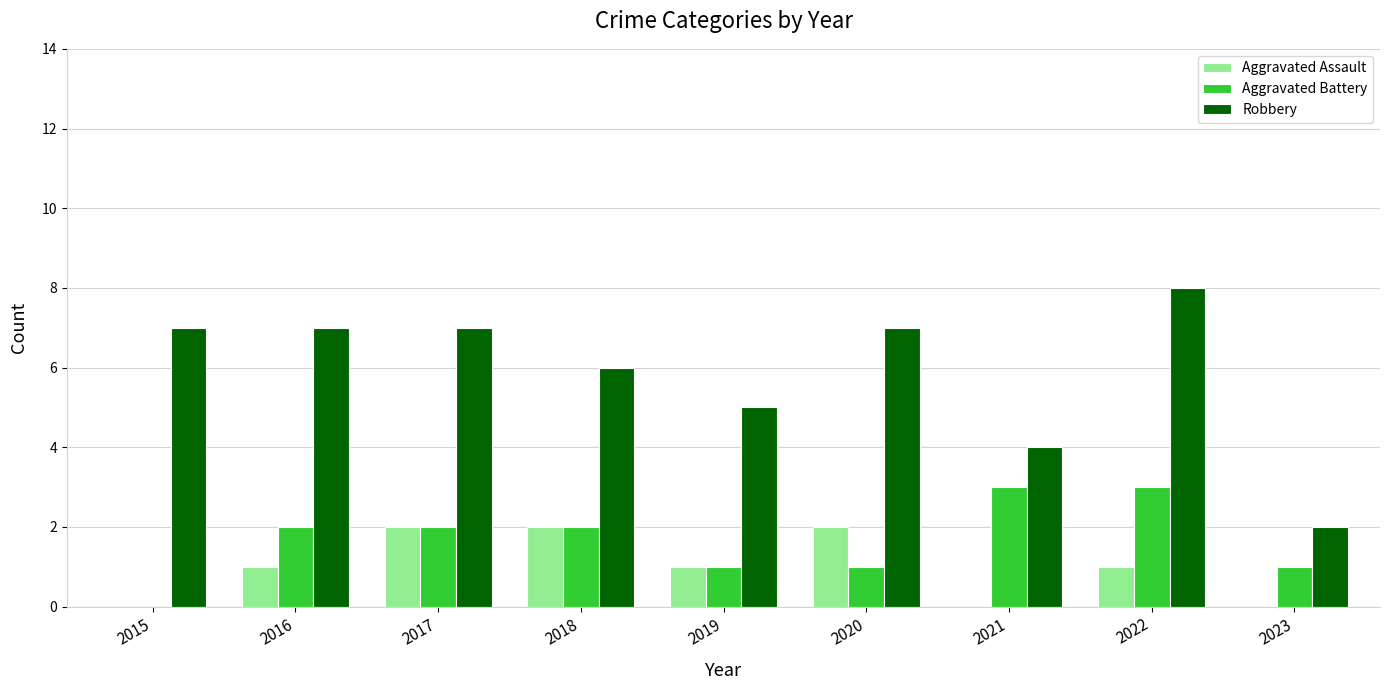

Reading left to right, list all the values displayed in this chart.

Aggravated Assault: 2015=0	2016=1	2017=2	2018=2	2019=1	2020=2	2021=0	2022=1	2023=0
Aggravated Battery: 2015=0	2016=2	2017=2	2018=2	2019=1	2020=1	2021=3	2022=3	2023=1
Robbery: 2015=7	2016=7	2017=7	2018=6	2019=5	2020=7	2021=4	2022=8	2023=2